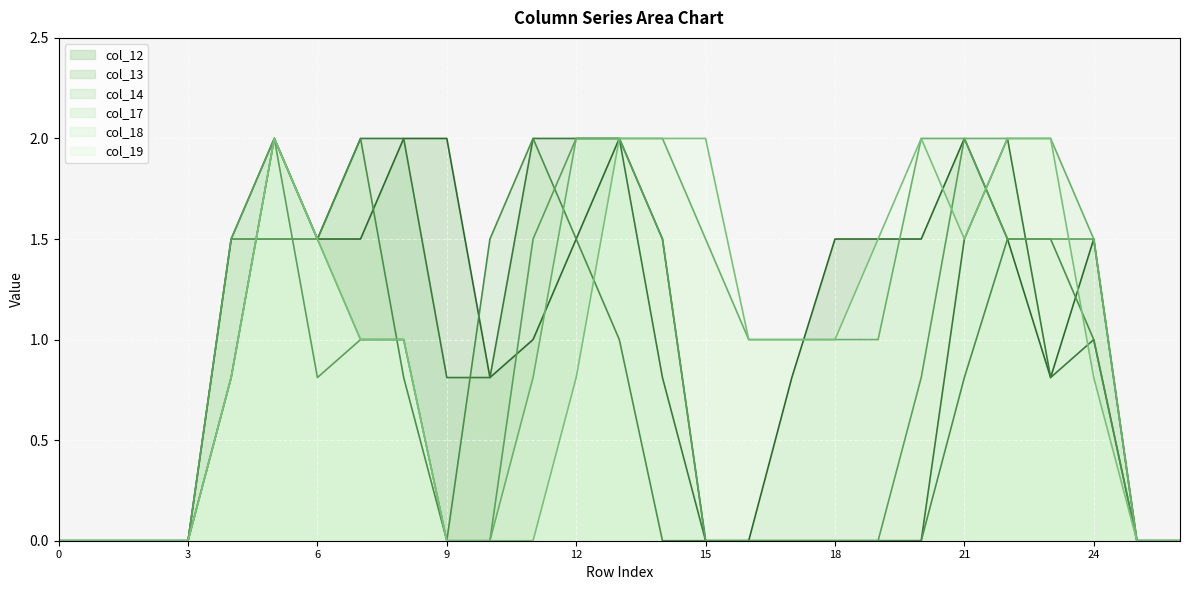

What value does the col_18 series have at 12?

2.0